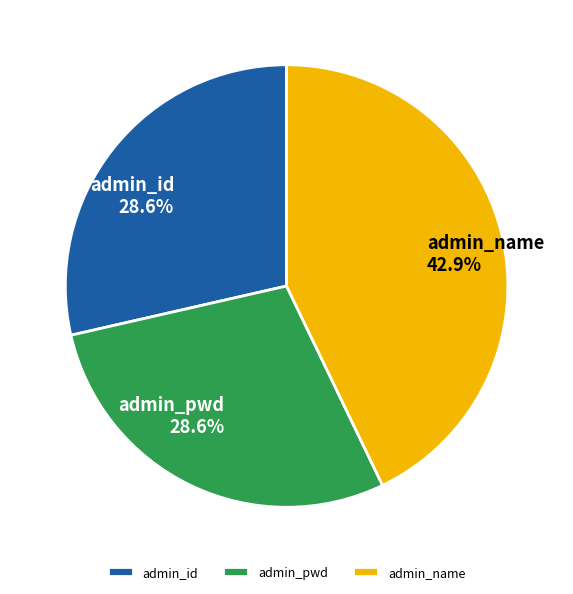

To the nearest percent, what is the average slice percentage?

33%